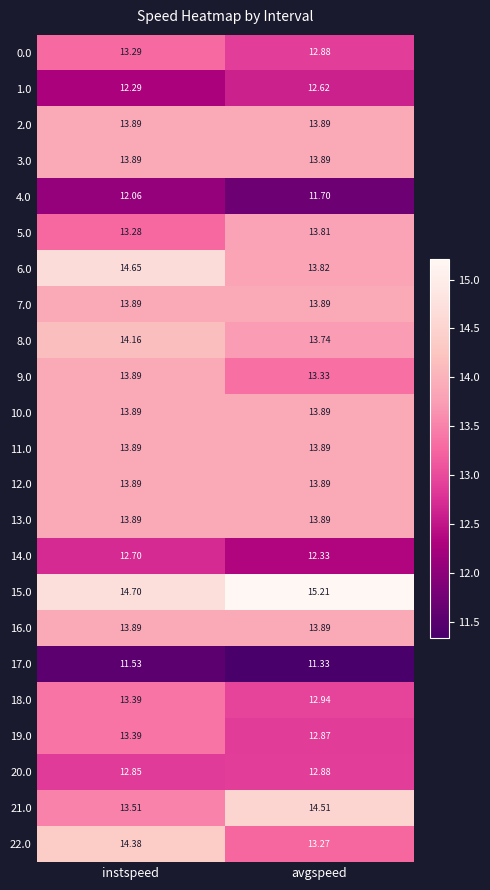

At which category does the chart reach its minimum across all series?

avgspeed